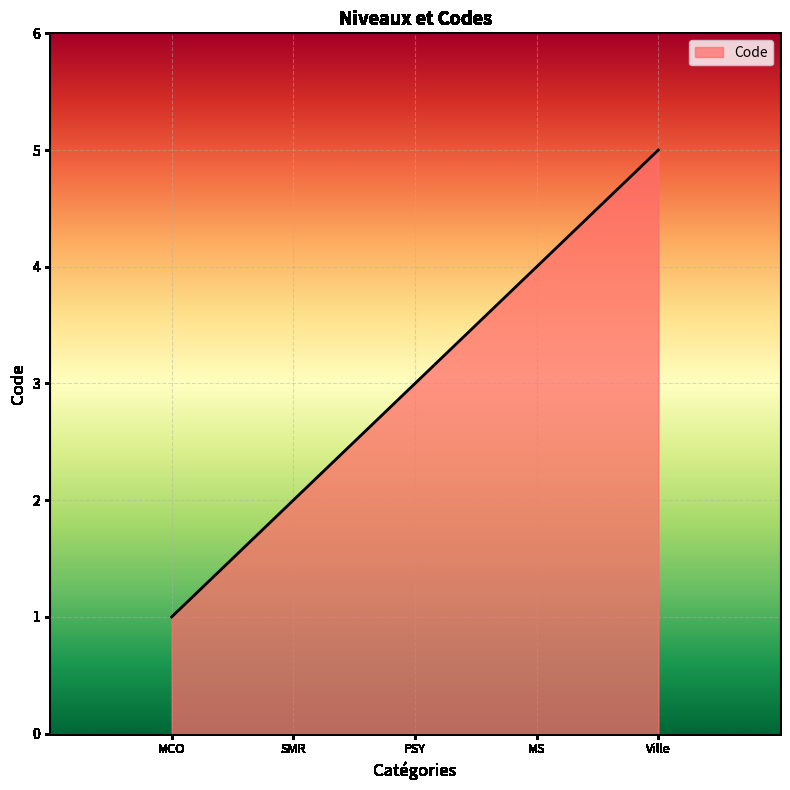

How many lines are shown in the chart?

1